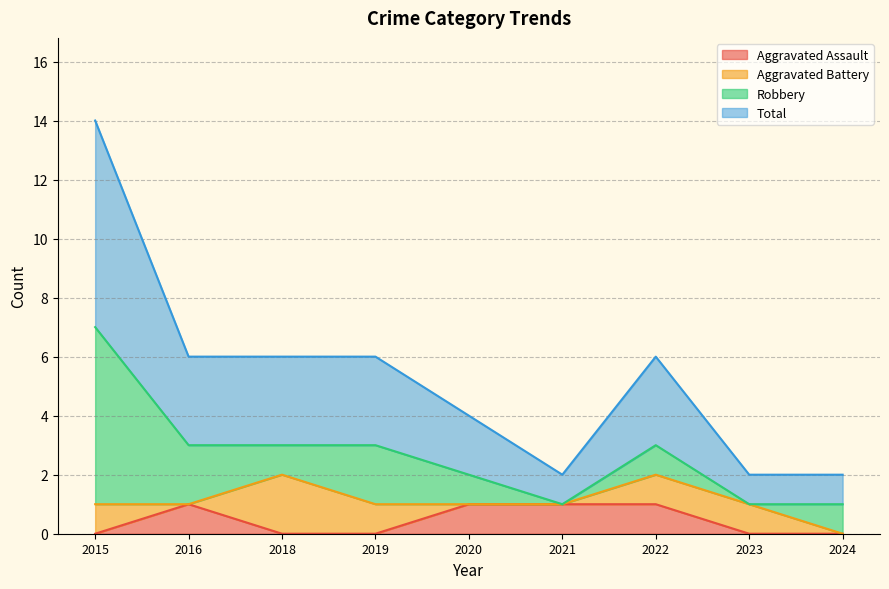

What is the difference between the maximum and minimum values in the Total series?

6